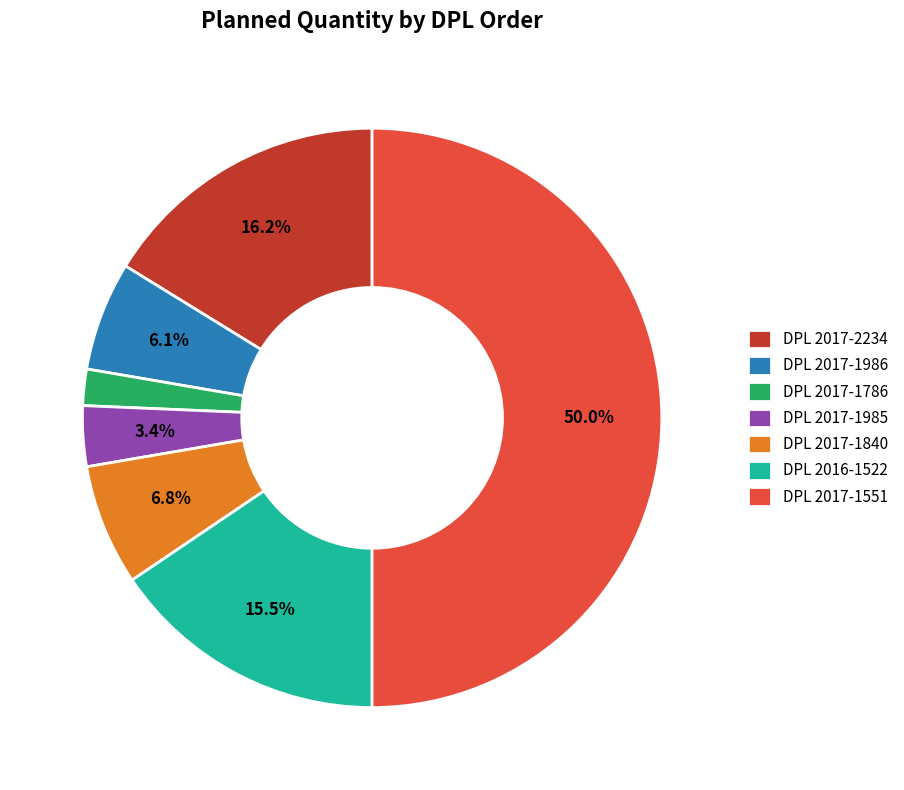

Does DPL 2017-1786 account for over 50% of the chart?

No